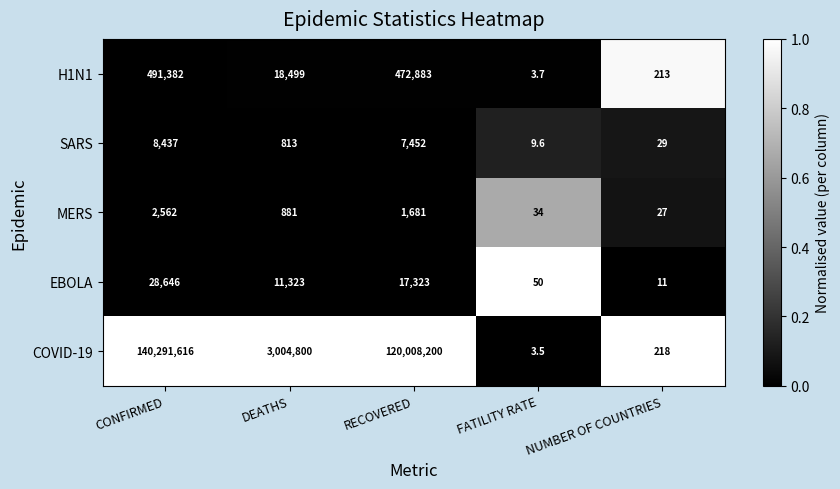

What is the maximum value shown in the chart?

140291616.0